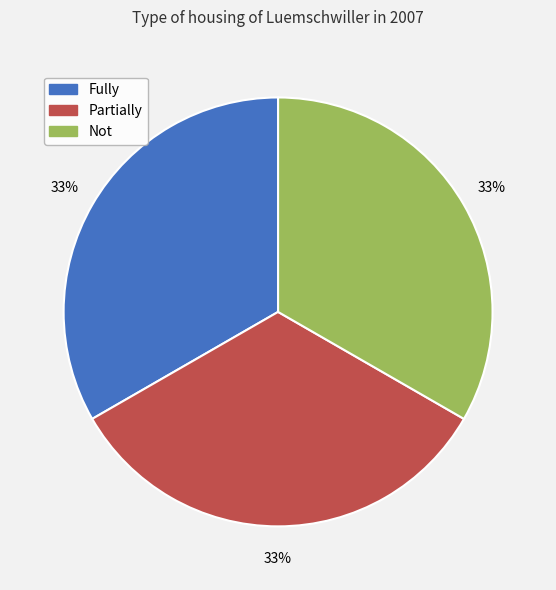

Does Fully account for over 50% of the chart?

No